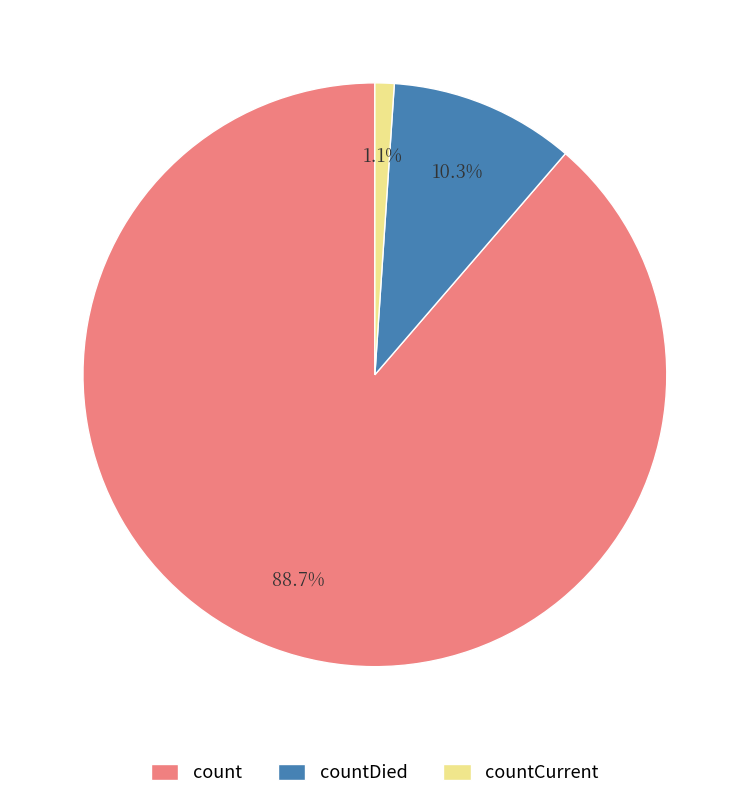

The countDied slice represents 25% of the pie. True or false?

False